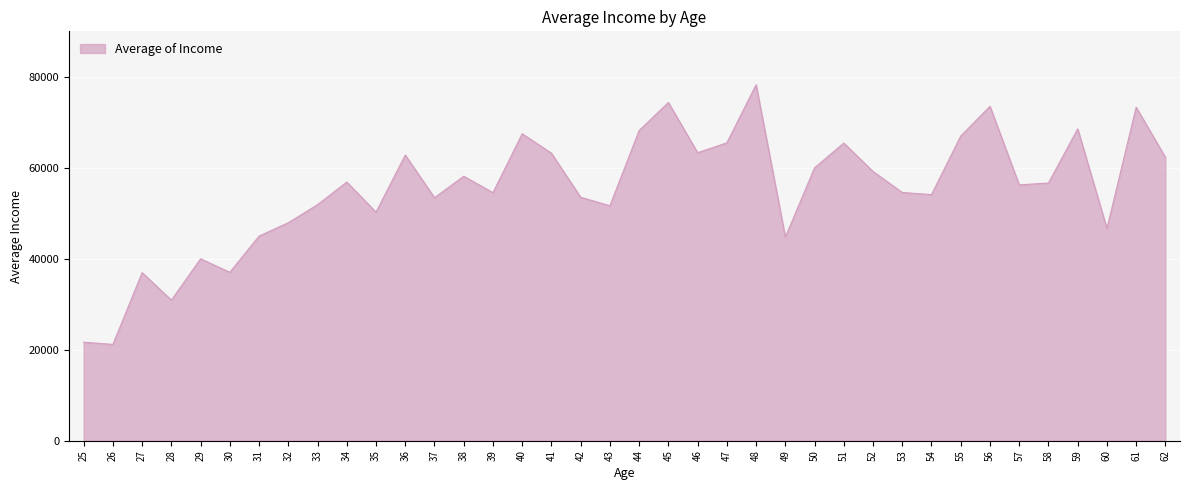

What is the change in value from 28 to 38?

+27248.8